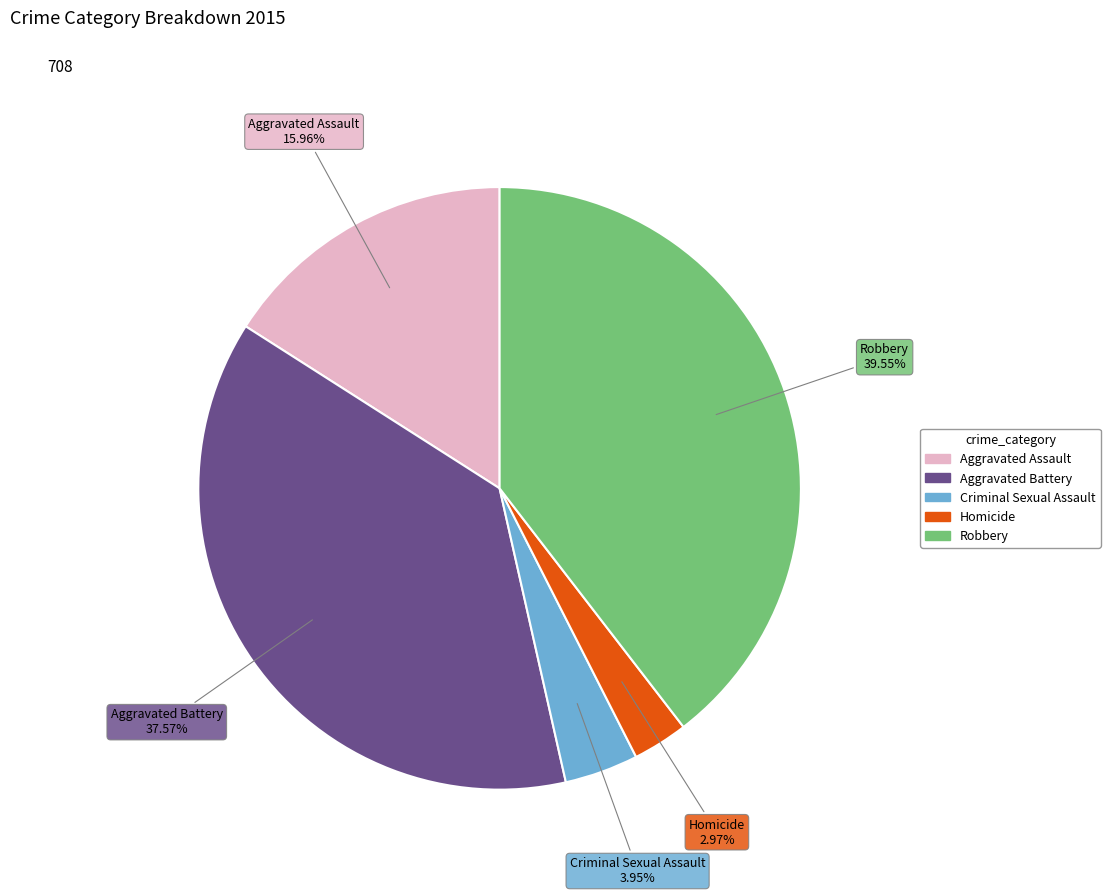

Between Robbery and Aggravated Assault, which is larger?

Robbery